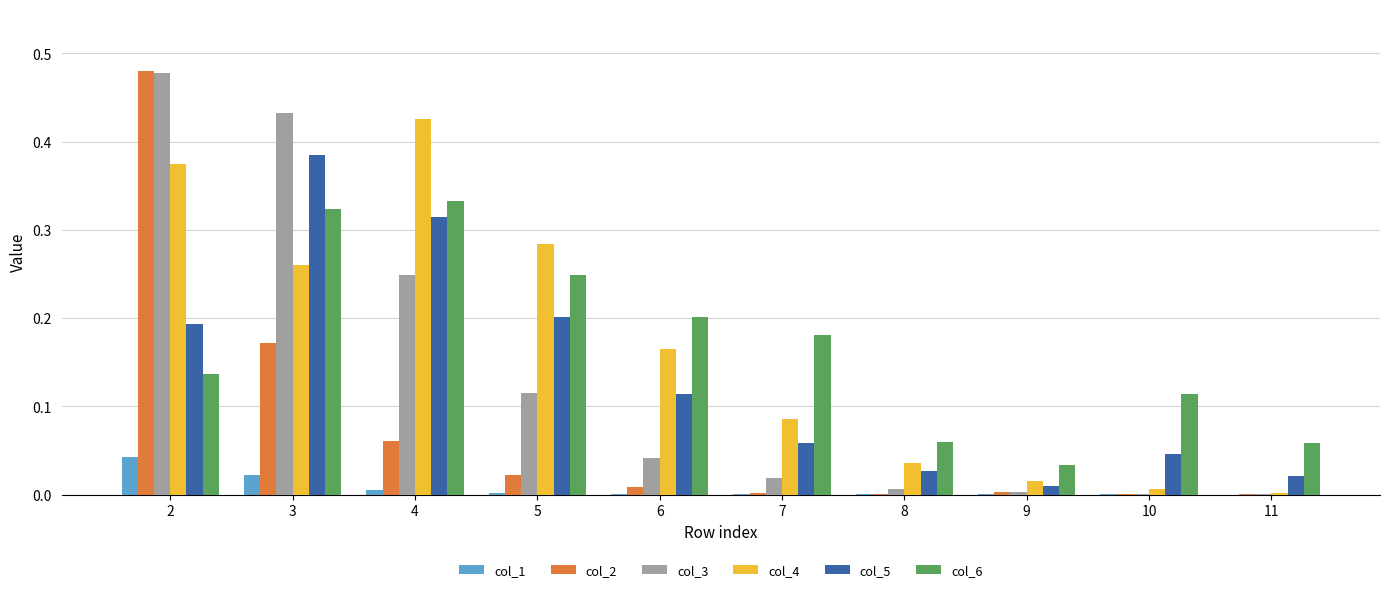

The col_3 series shows 0.0 at 6. True or false?

True